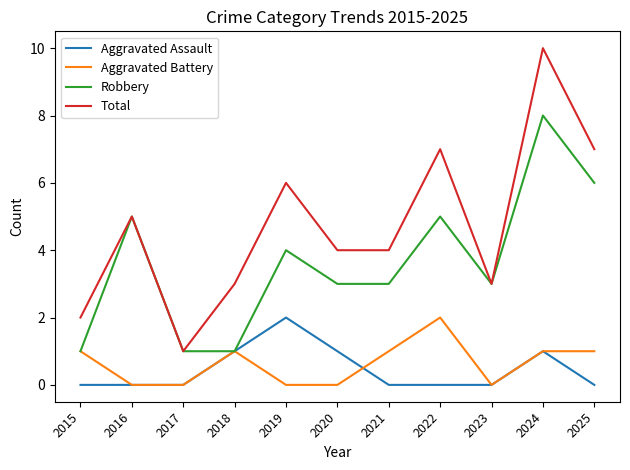

Which series has the largest range (max minus min)?

Total